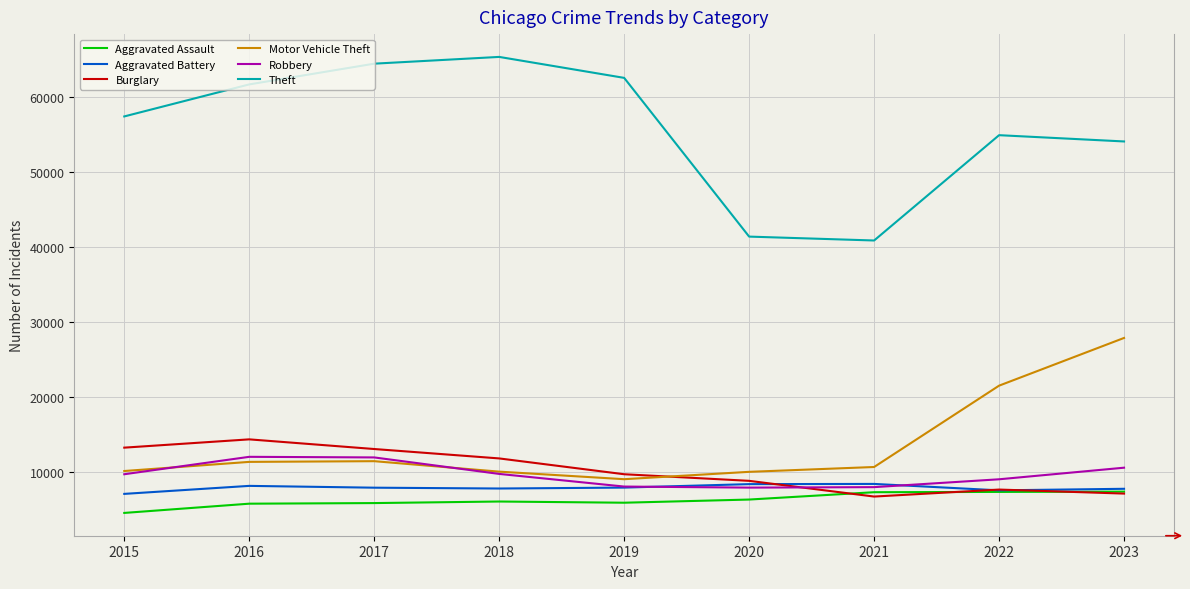

Is this an area chart (filled region under the line)?

No